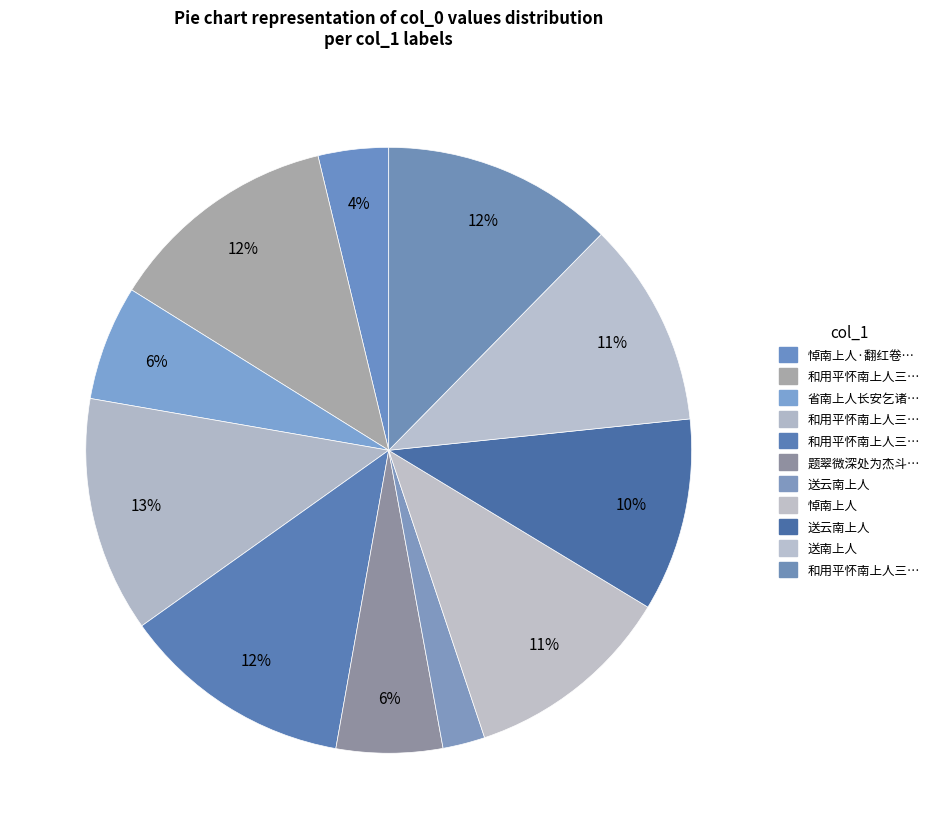

Count the number of slices in the pie.

11